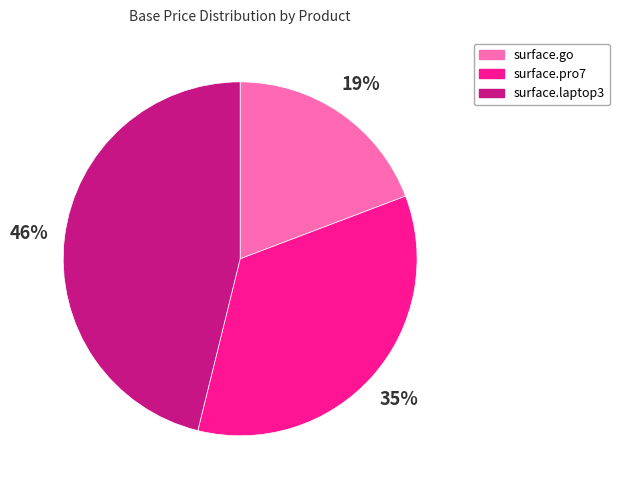

To the nearest percent, what is the average slice percentage?

33%